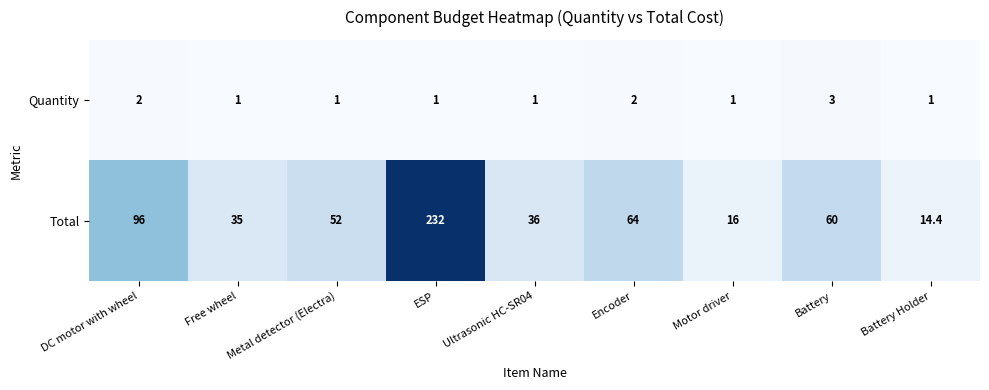

What is the difference between the maximum and minimum values in the Total series?

217.6